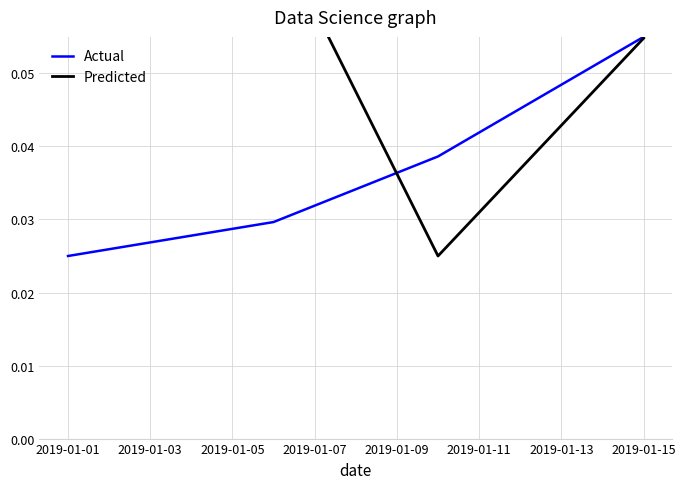

What is the average value of the Predicted series?

0.1